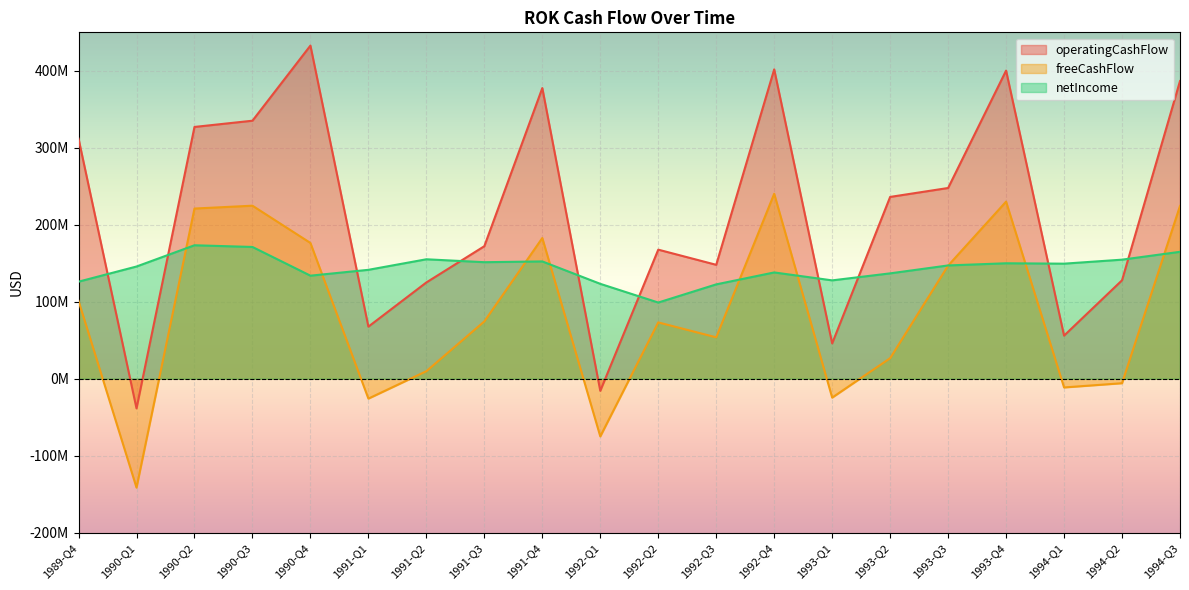

Which series has the widest spread of values?

operatingCashFlow